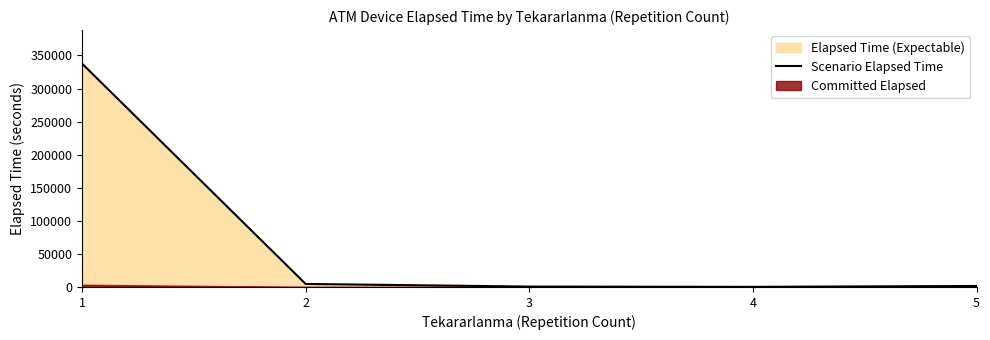

At which category does the chart reach its minimum across all series?

4